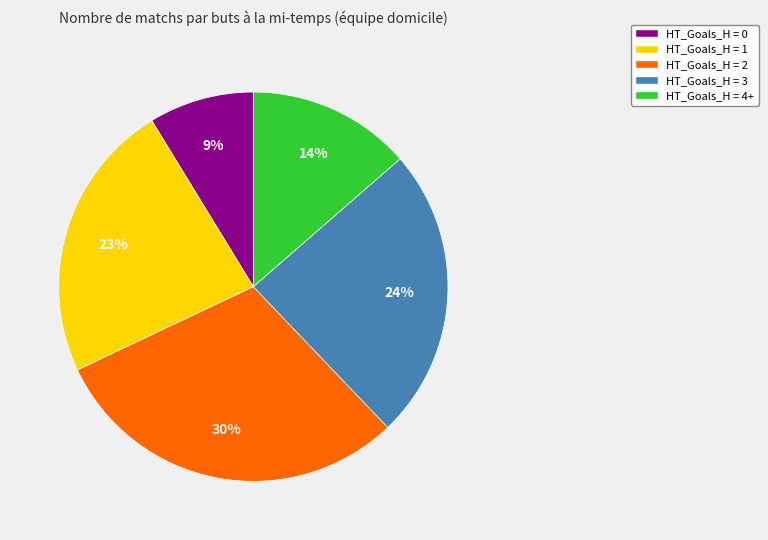

Approximately how many times larger is the value at HT_Goals_H = 0 compared to HT_Goals_H = 3?

0.4